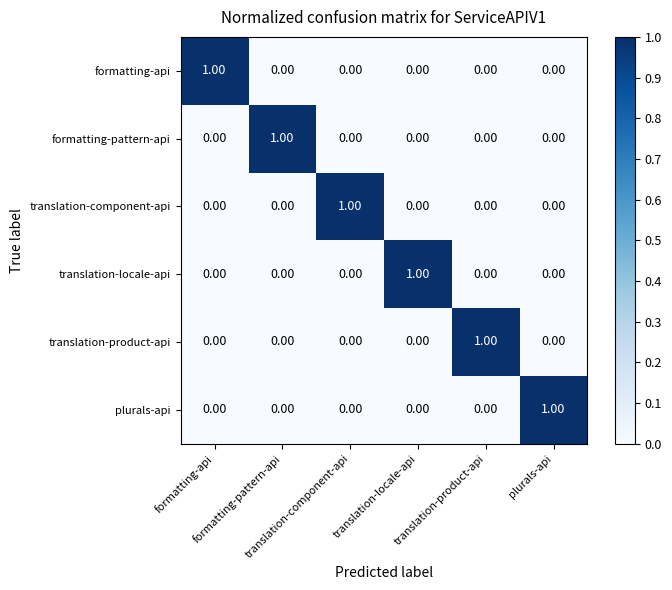

How many distinct data groups are displayed?

6